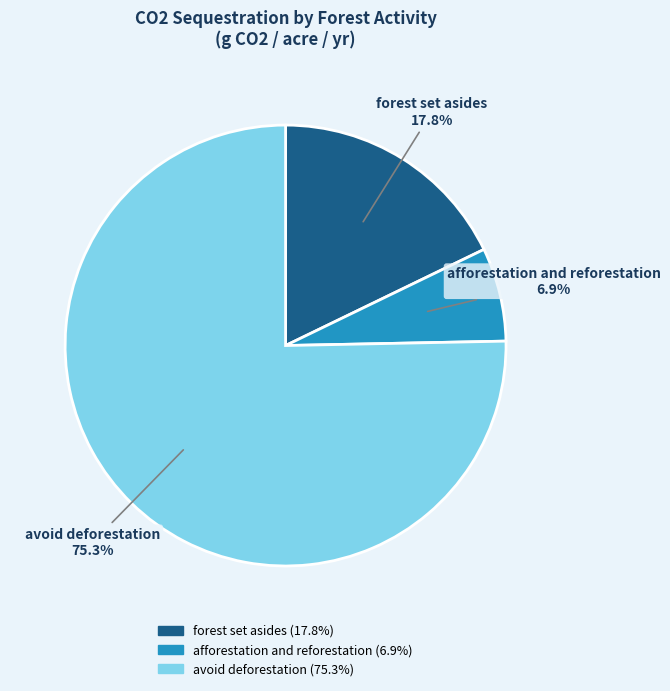

Does afforestation and reforestation account for over 50% of the chart?

No